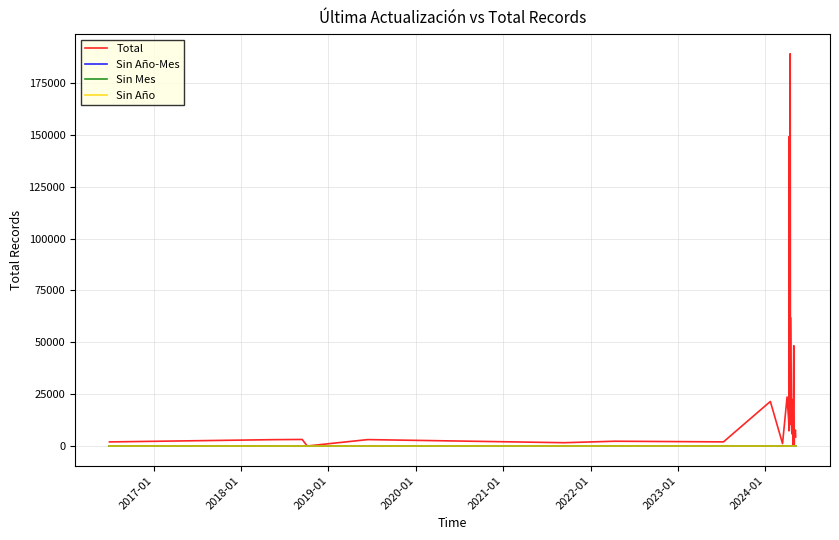

Which series has the largest total across all categories?

Total